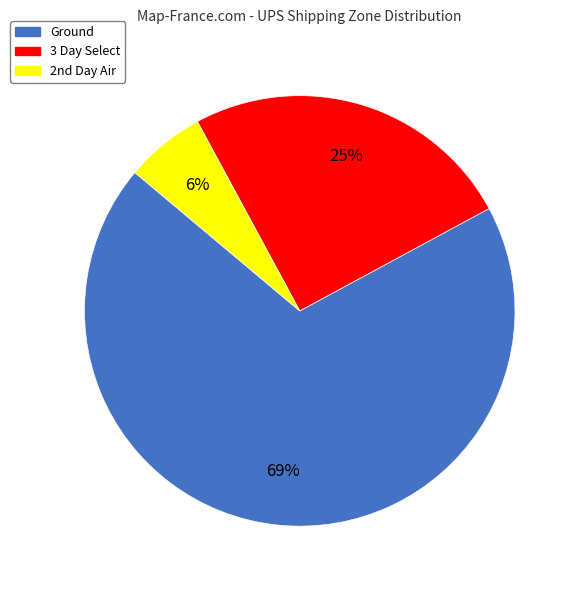

What percentage is the 3 Day Select slice, to the nearest percent?

25%